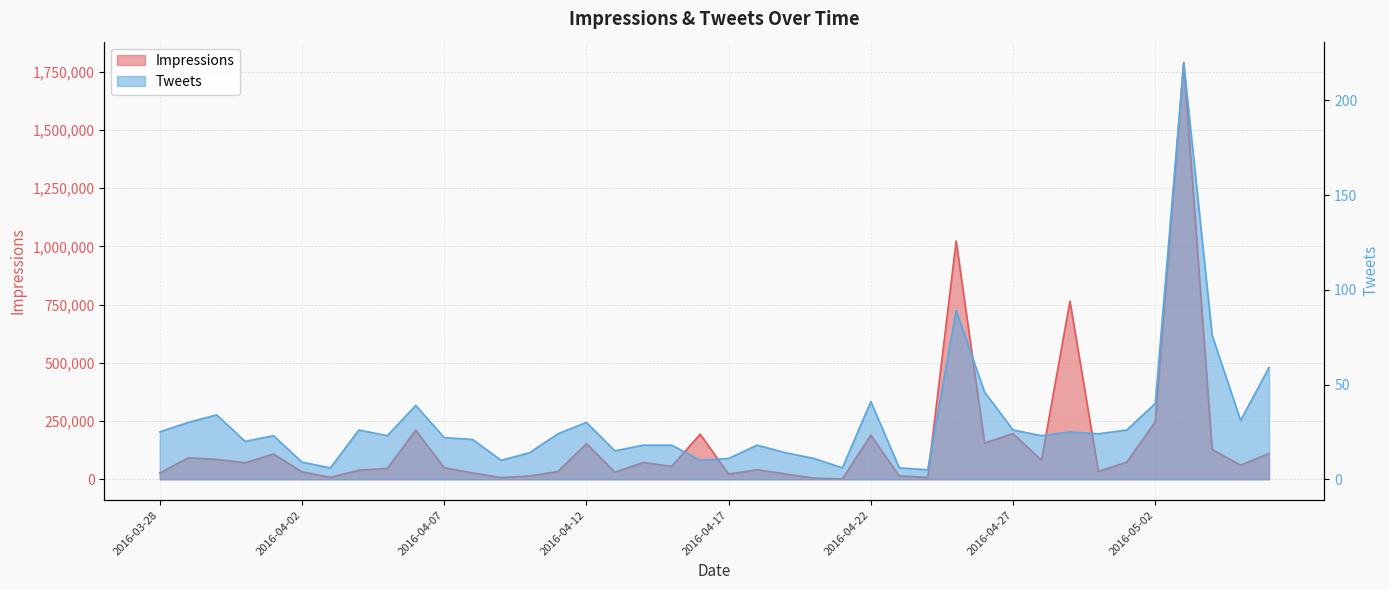

What is the value of the Tweets point at the 33rd from the left?

25